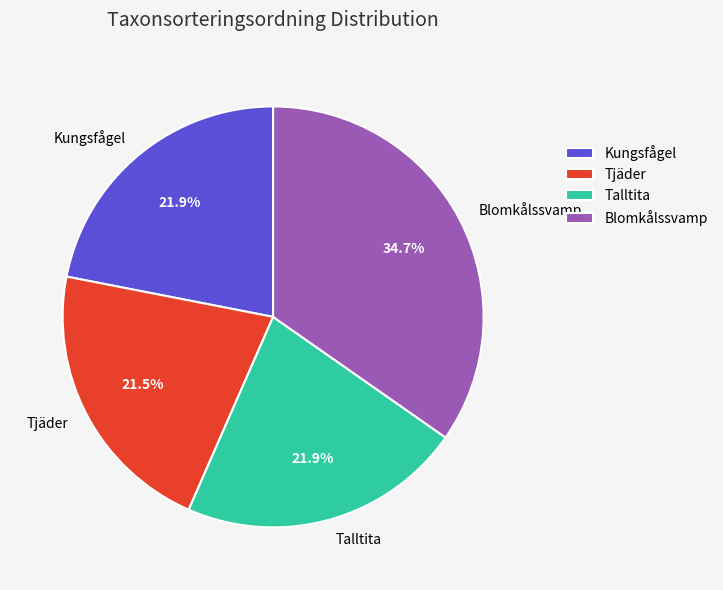

To the nearest percent, what portion does Kungsfågel represent?

22%